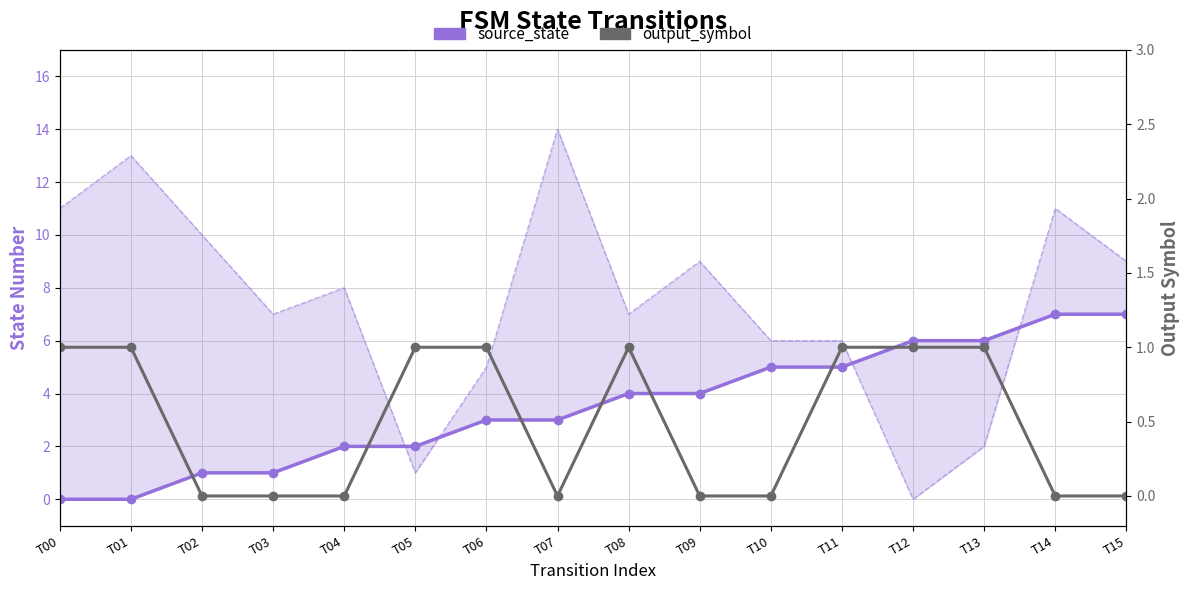

Count the number of categories in the chart.

16